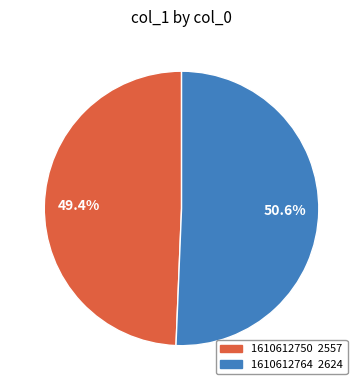

What is the total percentage of 1610612750 and 1610612764?

100.0%